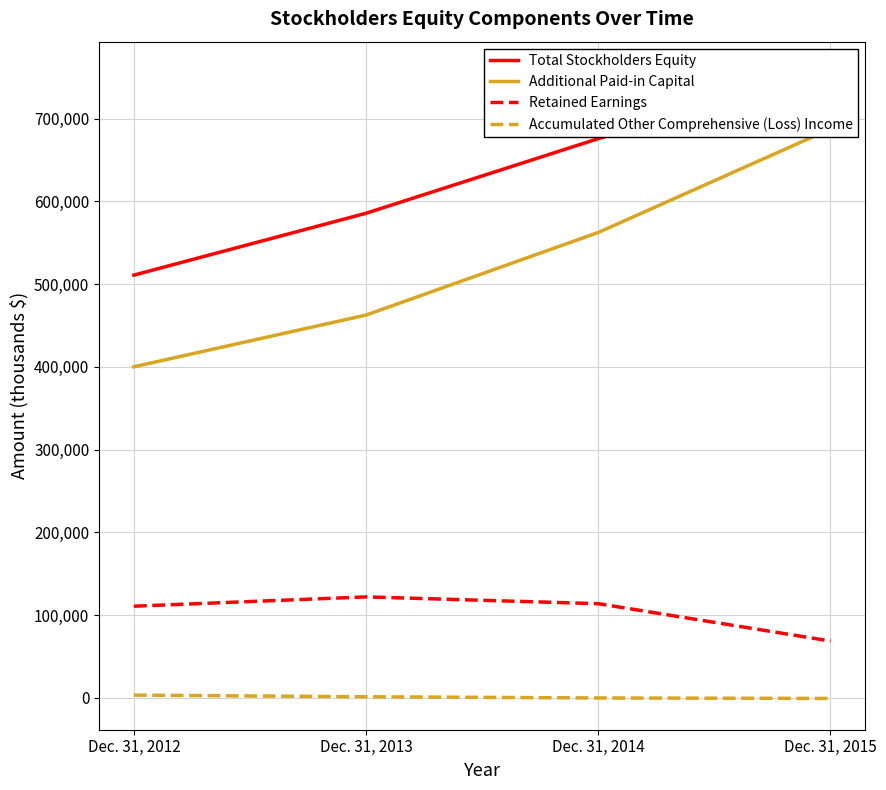

What is the total value across all series at Dec. 31, 2015?

1510583